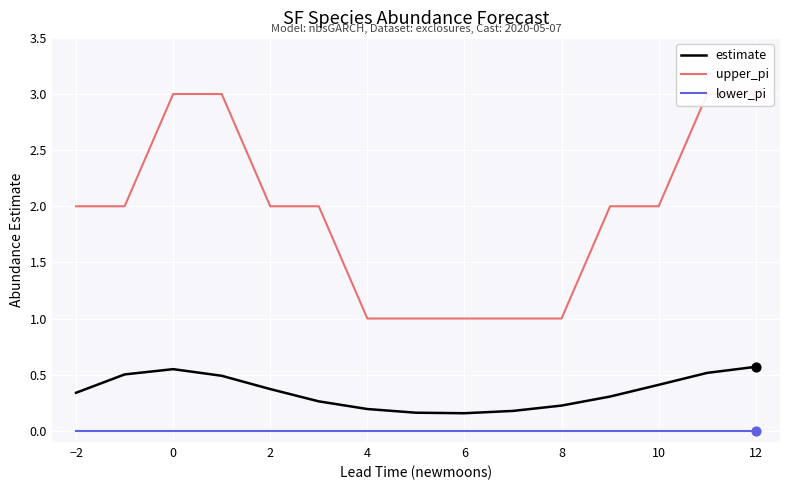

Which series reaches the maximum Y coordinate?

upper_pi